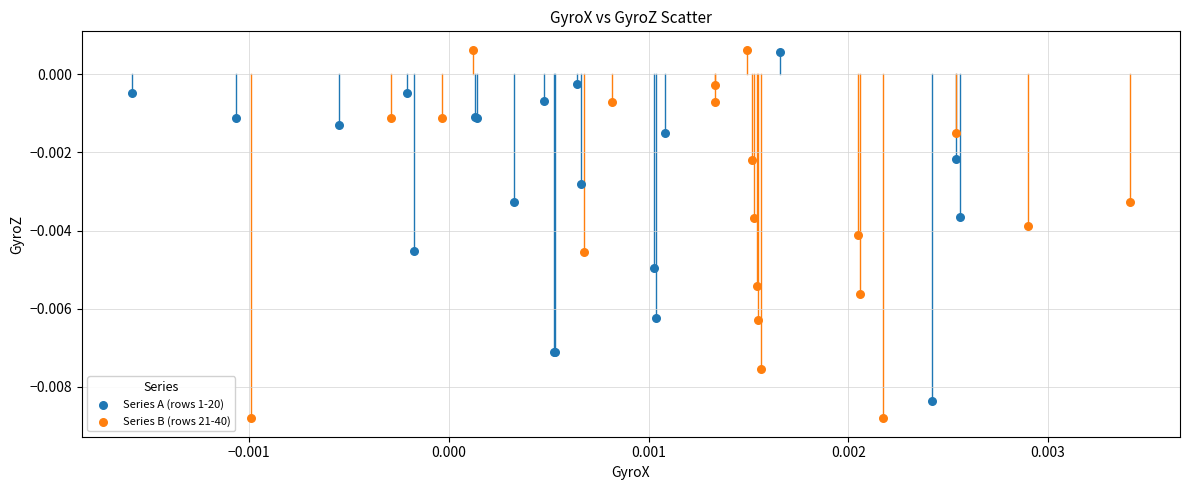

Which series has the widest spread of Y values?

Series B (rows 21-40)